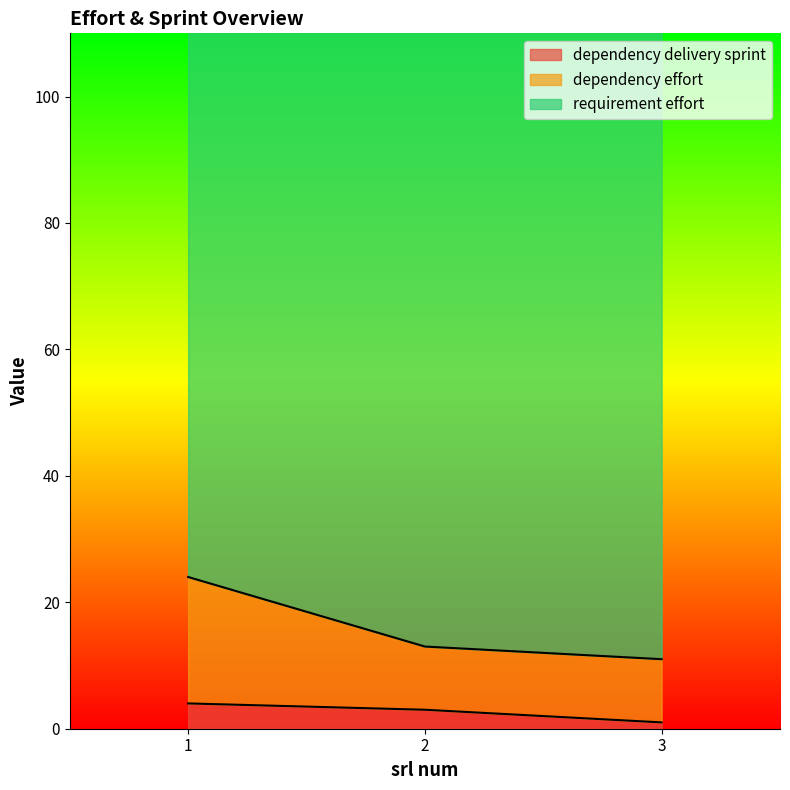

How many dependency effort values are between 11 and 24?

3